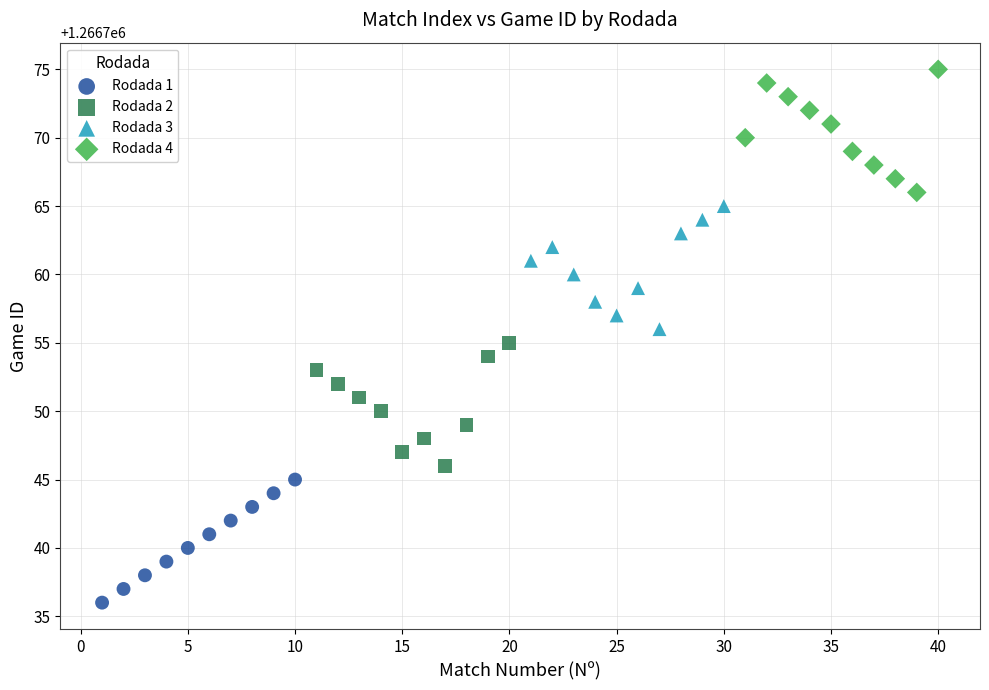

What are all the series names shown in the legend?

Rodada 1, Rodada 2, Rodada 3, Rodada 4